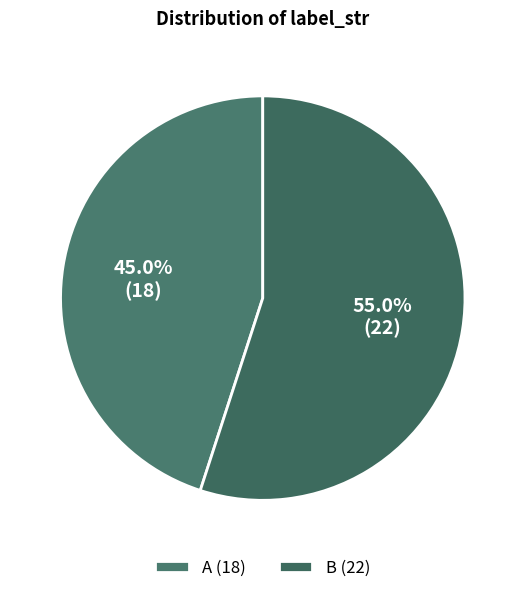

Rank the categories by value from lowest to highest.

A, B